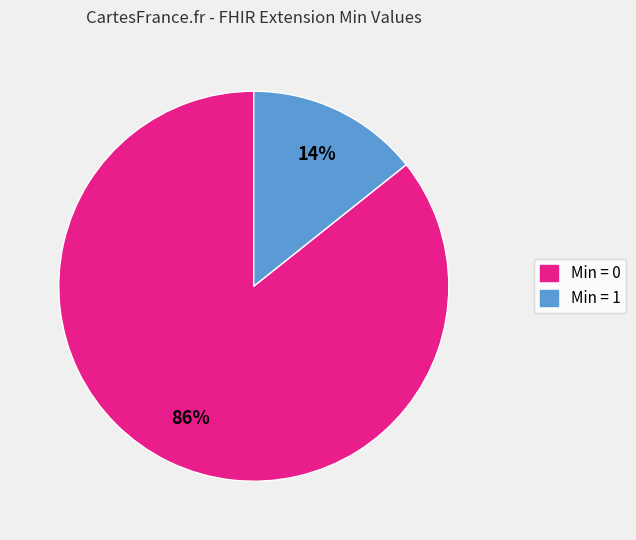

To the nearest percent, what is the average slice percentage?

50%